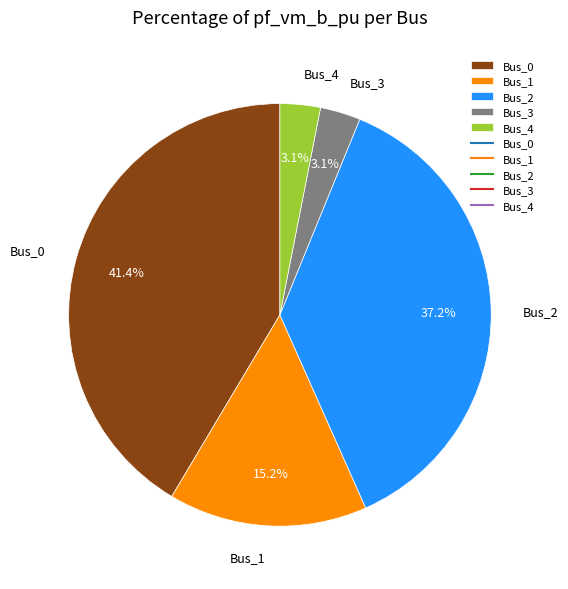

What percentage is NOT represented by Bus_2?

62.8%